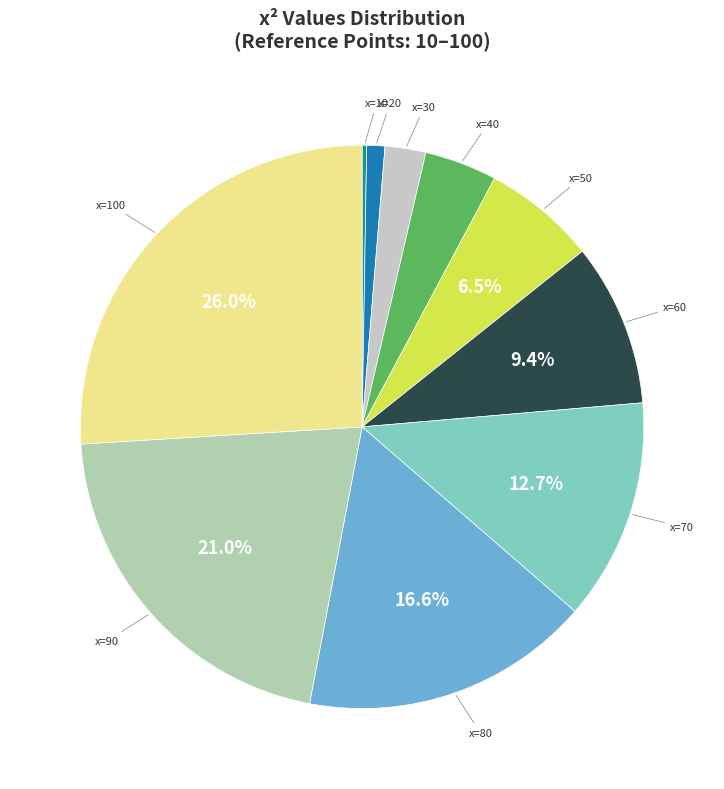

To the nearest percent, what is the average slice percentage?

10%